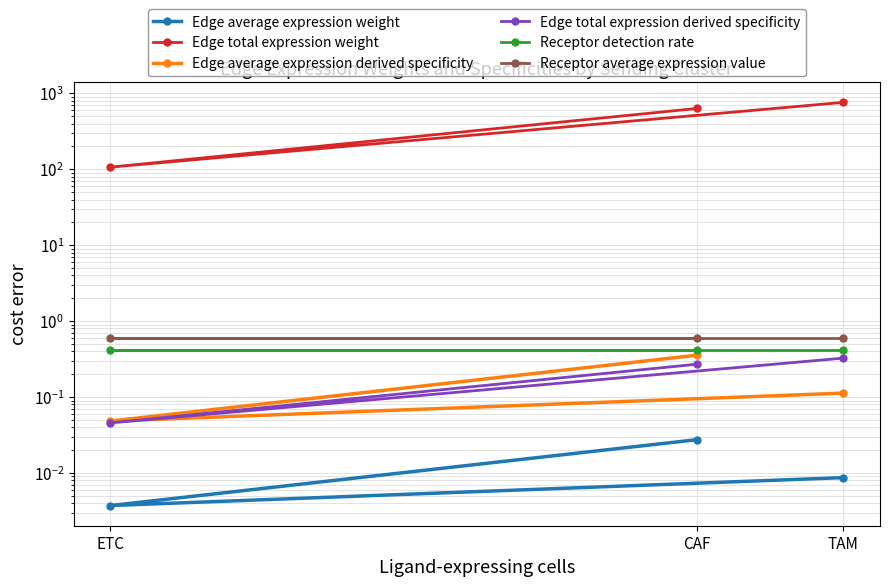

What is the difference between the second highest and minimum values in the Edge average expression derived specificity series?

0.1